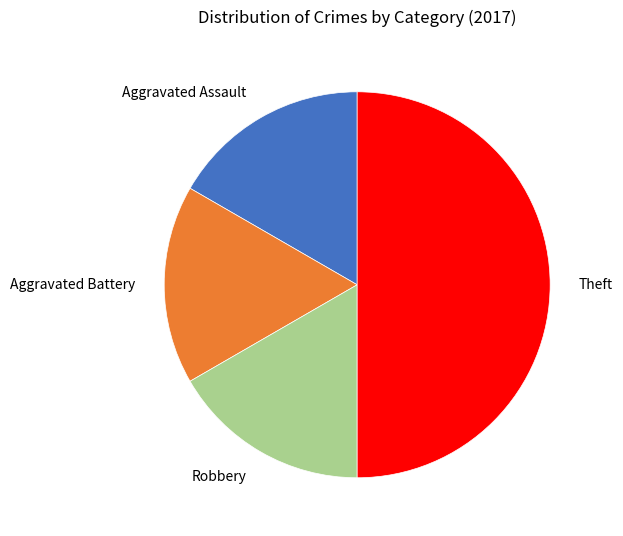

Which slice is the largest?

Theft